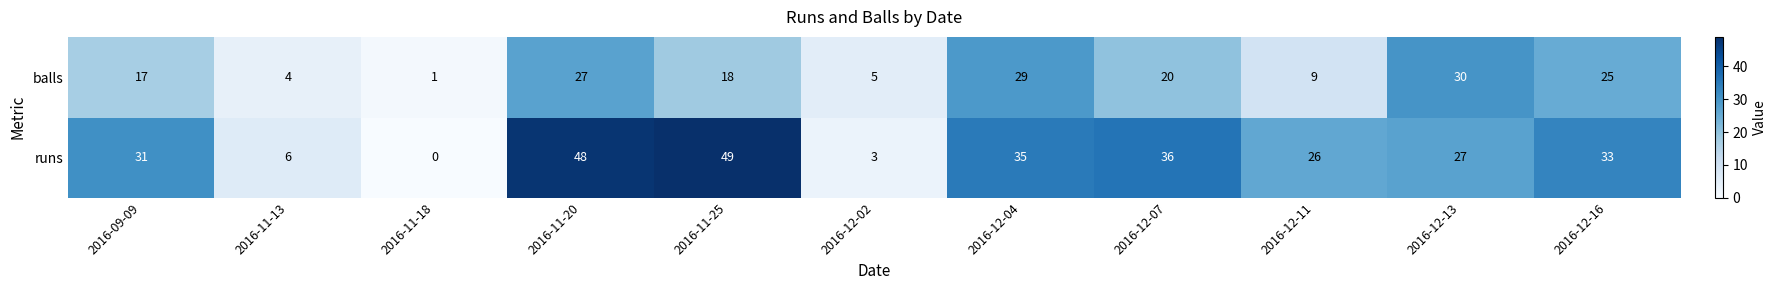

What is the average value of the runs series?

27